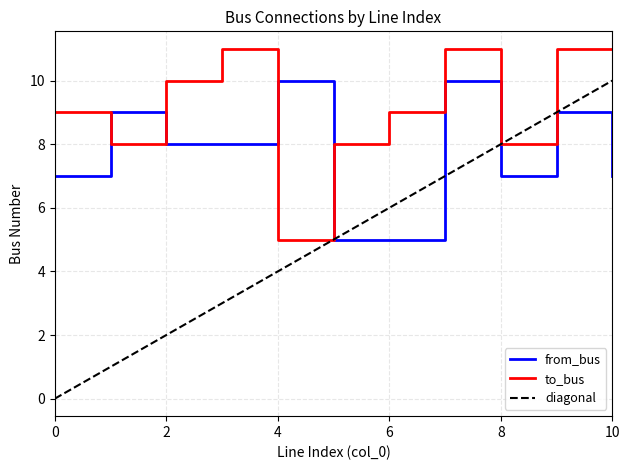

What is the difference between the maximum and second lowest values in the from_bus series?

5